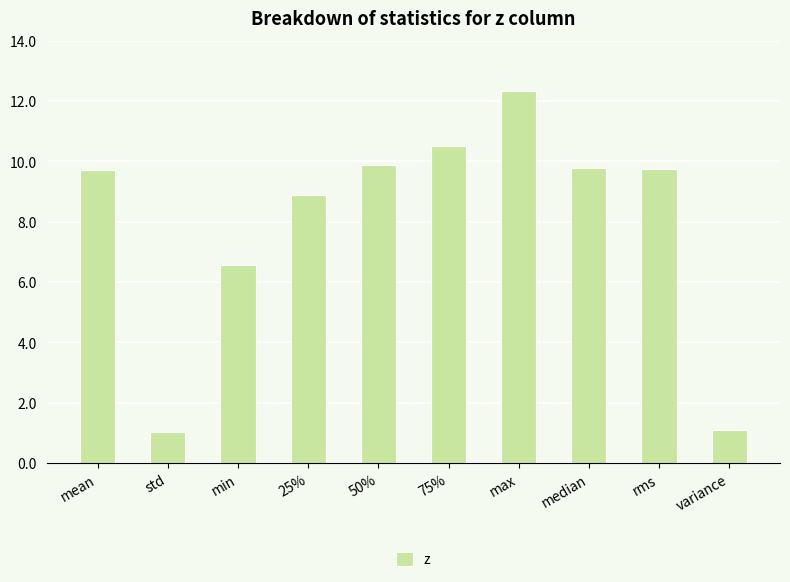

True or false: the data shows 9.8 at rms.

True